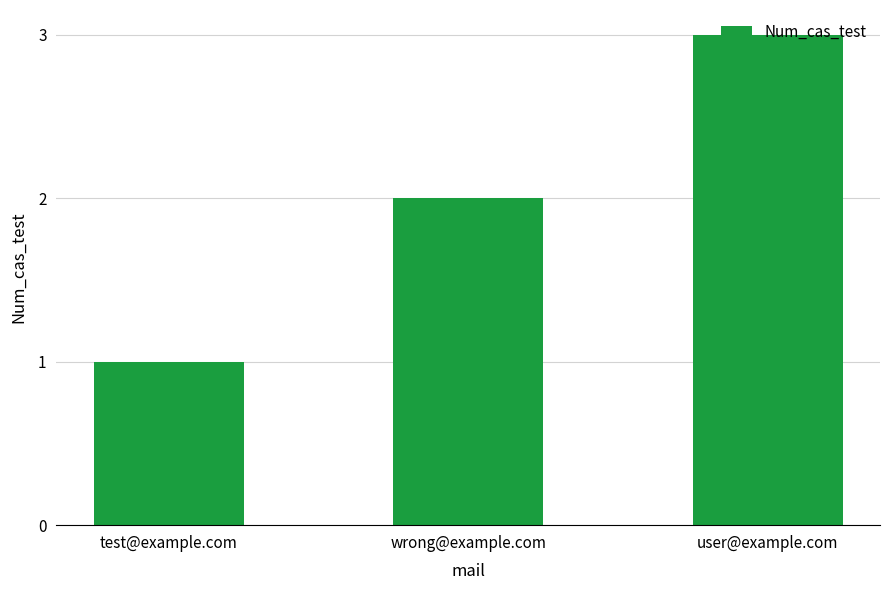

What position from the right is wrong@example.com?

2